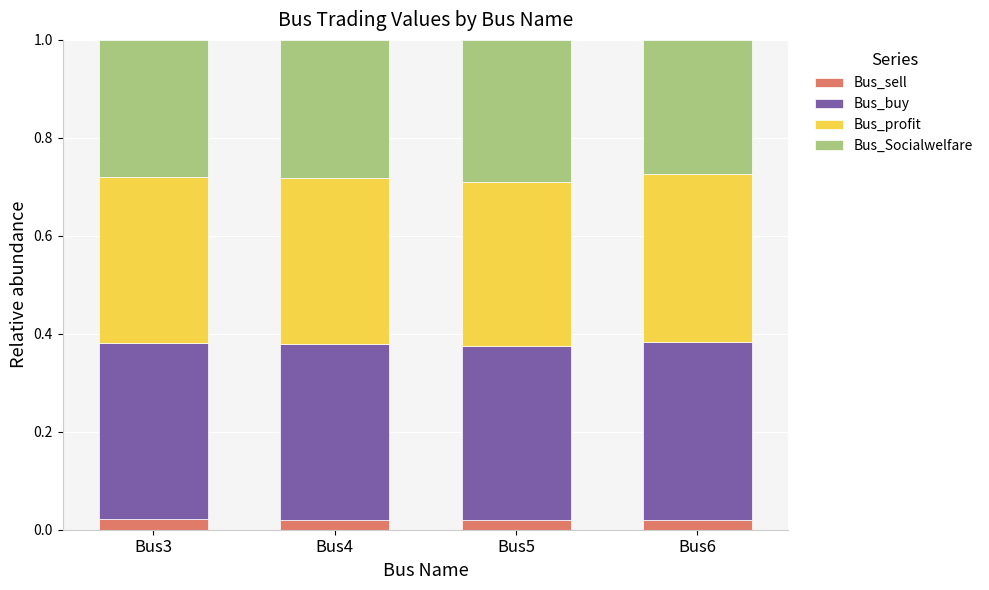

What is the total value across all series at Bus4?

1.0